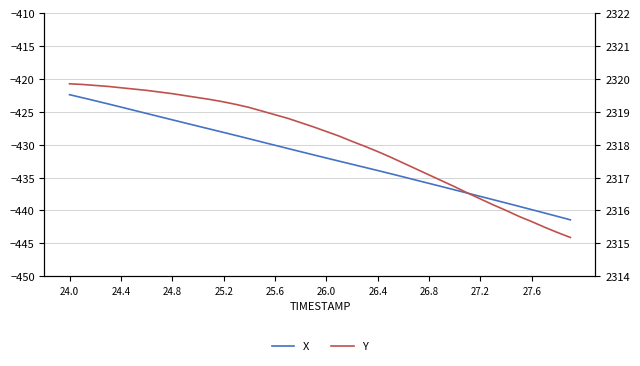

What are all the series names shown in the legend?

X, Y